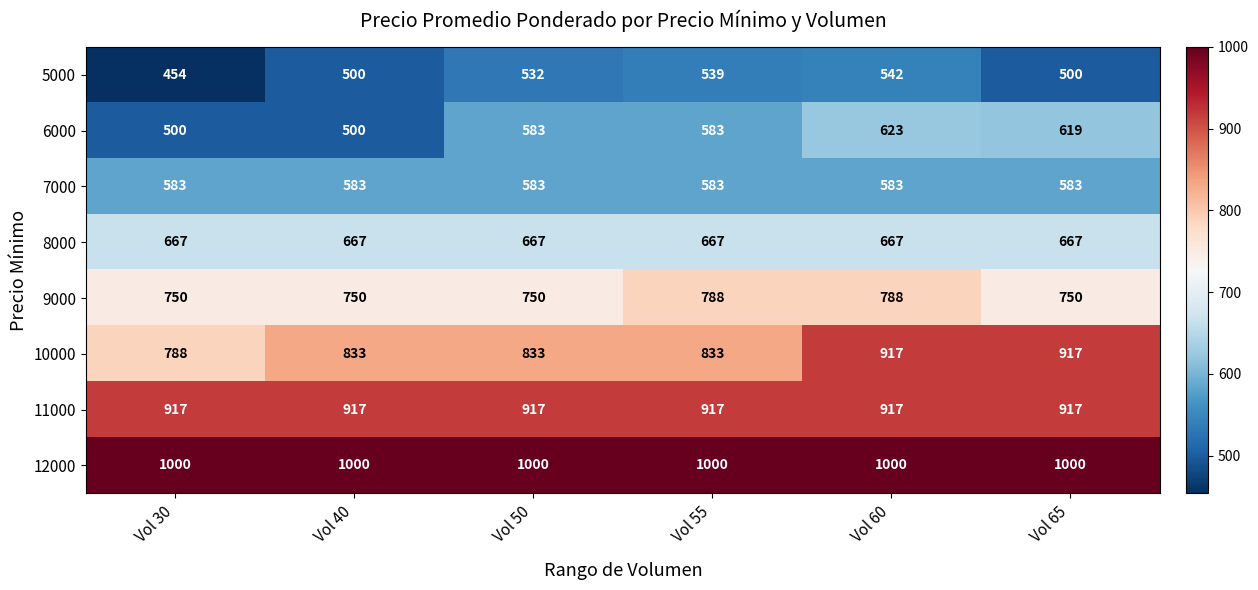

Which series has the largest range (max minus min)?

10000